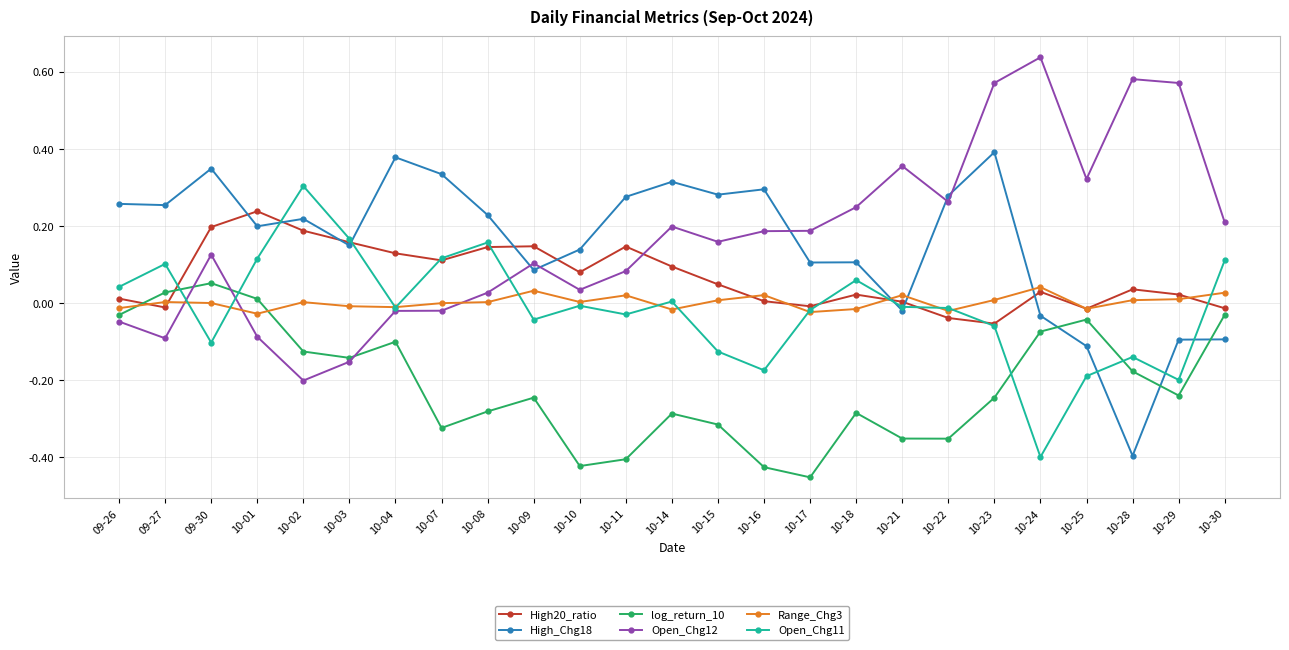

Count the number of categories in the chart.

25